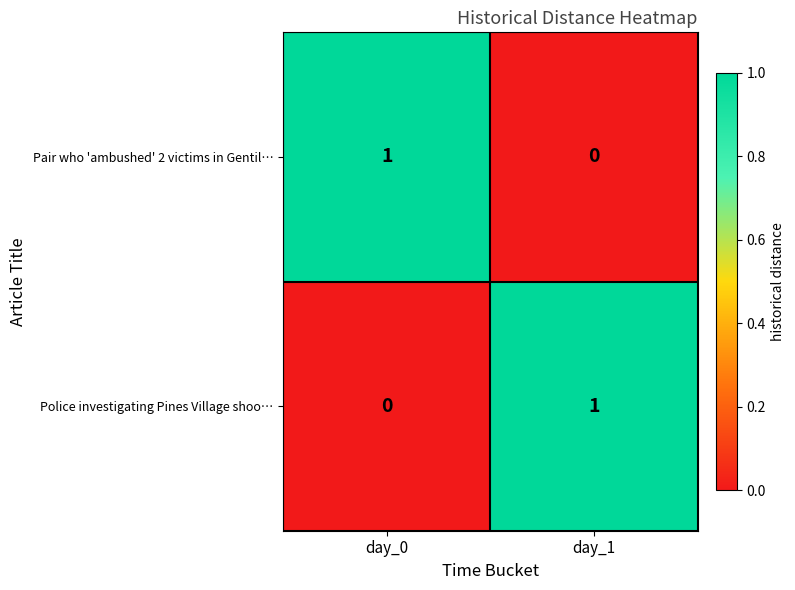

At how many categories does at least one series exceed 0?

2